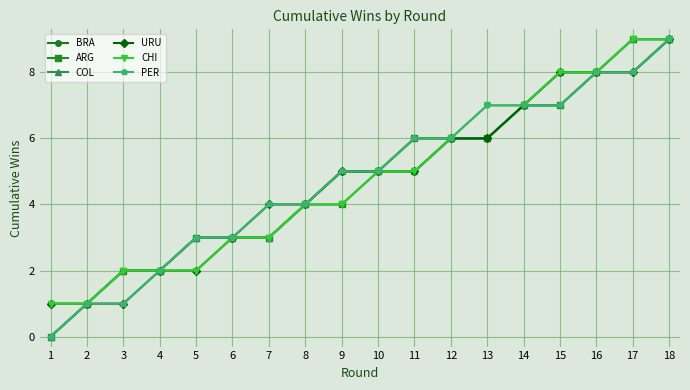

Reading left to right, list all the values displayed in this chart.

BRA: 1=0	2=1	3=2	4=2	5=3	6=3	7=3	8=4	9=5	10=5	11=6	12=6	13=6	14=7	15=7	16=8	17=8	18=9
ARG: 1=0	2=1	3=2	4=2	5=3	6=3	7=3	8=4	9=4	10=5	11=6	12=6	13=6	14=7	15=7	16=8	17=9	18=9
COL: 1=0	2=1	3=2	4=2	5=3	6=3	7=3	8=4	9=5	10=5	11=5	12=6	13=6	14=7	15=8	16=8	17=9	18=9
URU: 1=1	2=1	3=1	4=2	5=2	6=3	7=4	8=4	9=5	10=5	11=5	12=6	13=6	14=7	15=8	16=8	17=8	18=9
CHI: 1=1	2=1	3=2	4=2	5=2	6=3	7=3	8=4	9=4	10=5	11=5	12=6	13=7	14=7	15=8	16=8	17=9	18=9
PER: 1=0	2=1	3=1	4=2	5=3	6=3	7=4	8=4	9=5	10=5	11=6	12=6	13=7	14=7	15=7	16=8	17=8	18=9